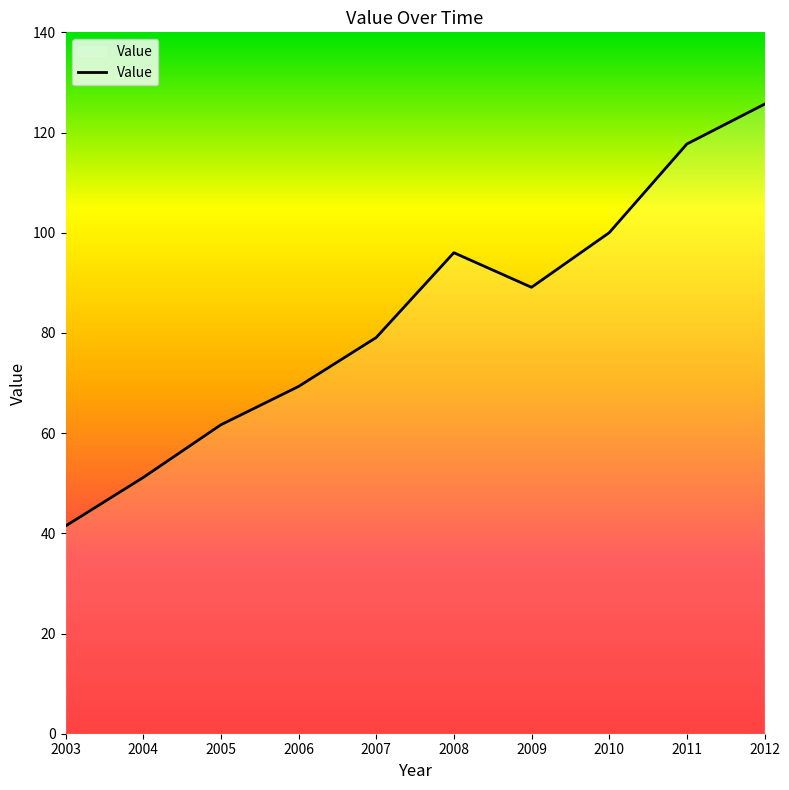

Does the chart have visible grid lines?

No